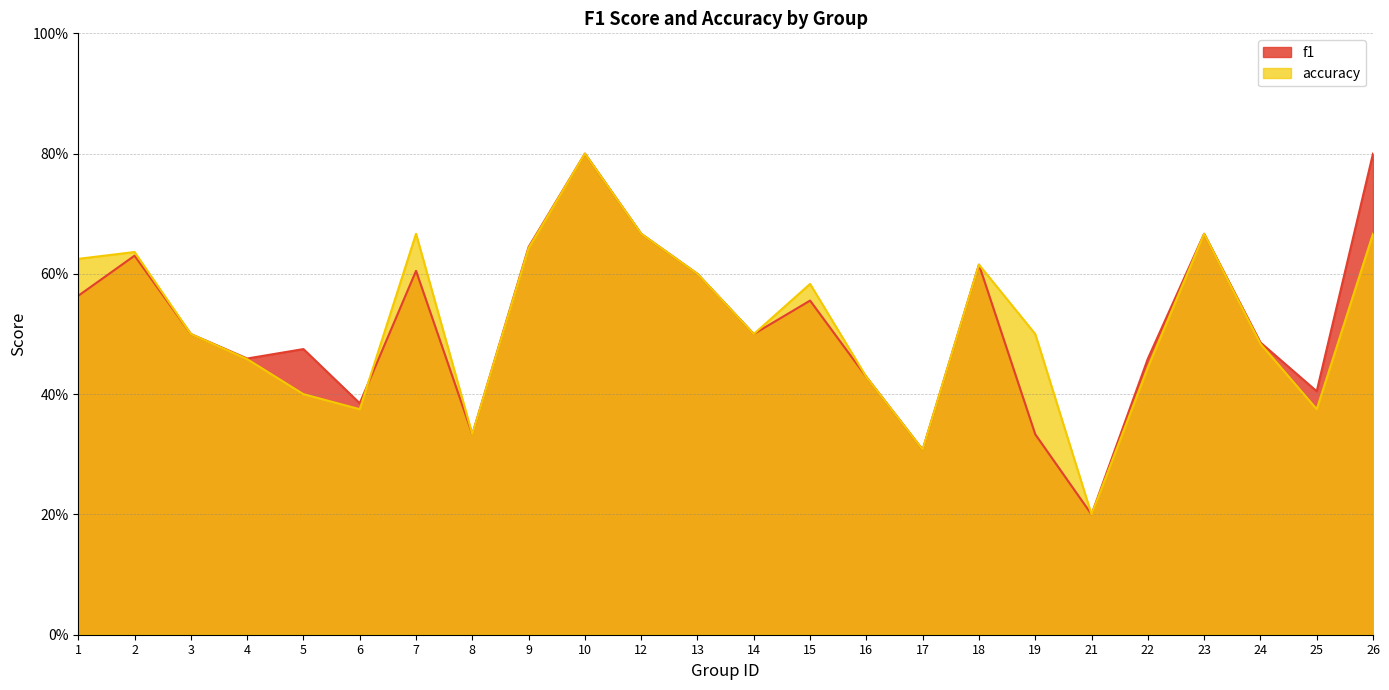

Where do accuracy and f1 first cross each other?

6 and 7